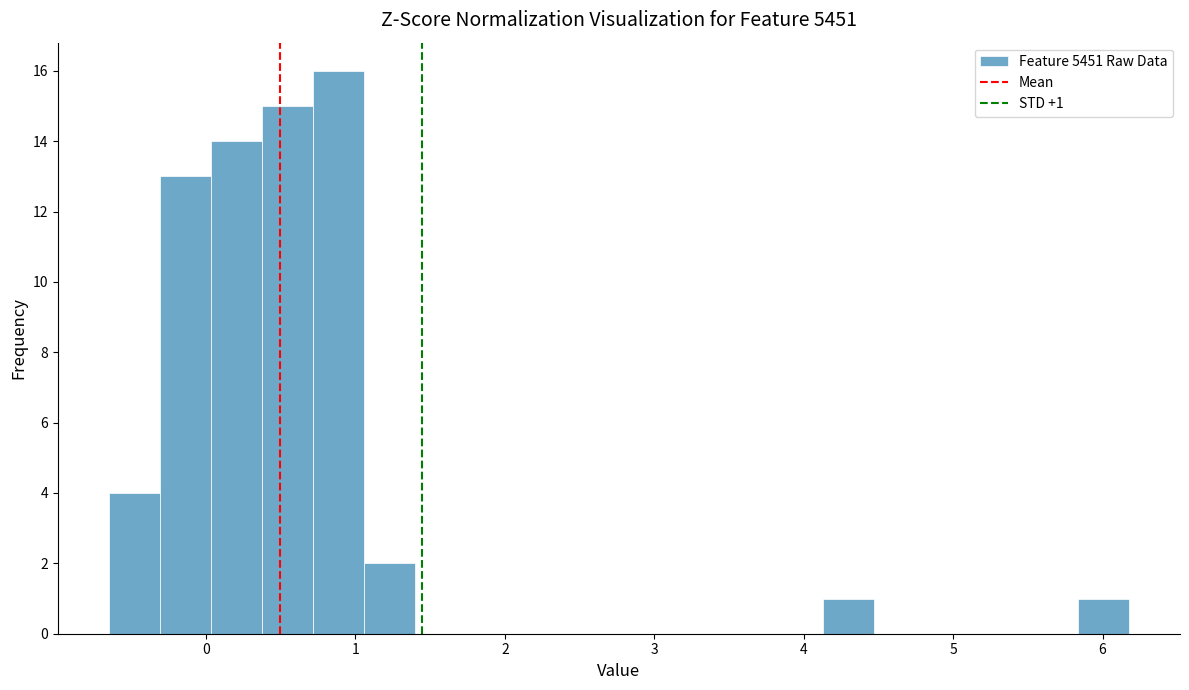

Read against the x-axis, roughly where is the centre of the tallest bar?

0.9